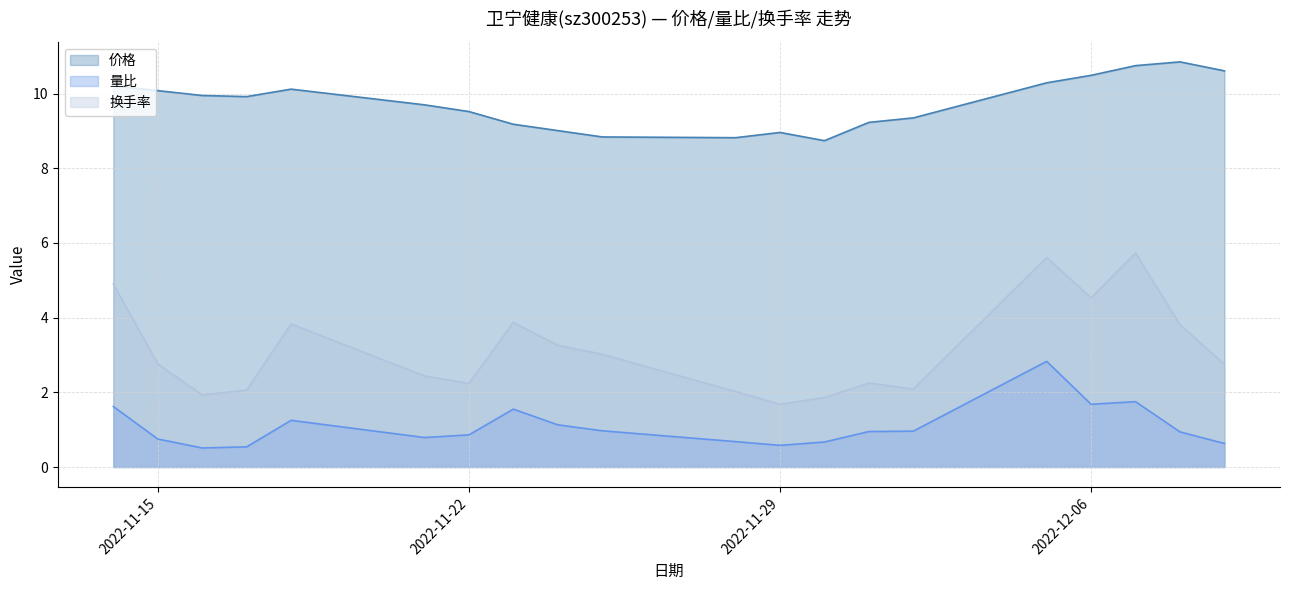

Which label corresponds to the largest value in the chart?

2022-12-08